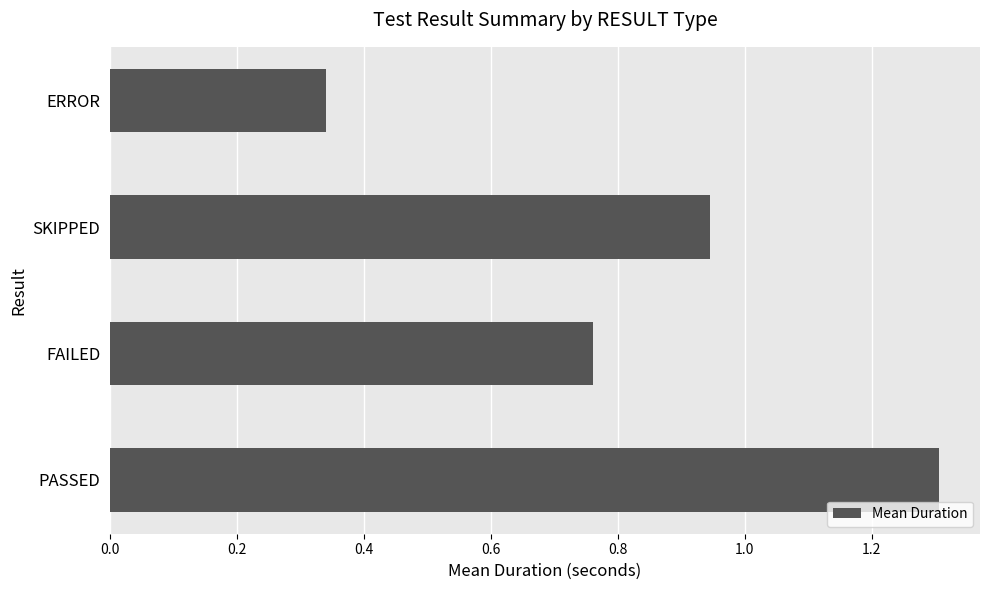

Rank the categories by value from lowest to highest.

ERROR, FAILED, SKIPPED, PASSED